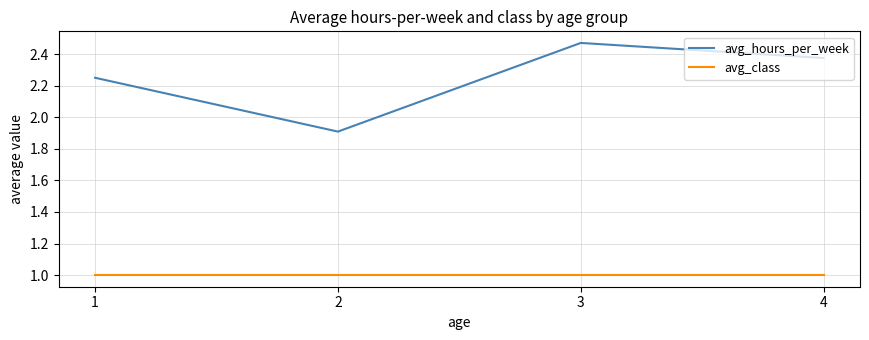

Is the value of avg_hours_per_week at 2 greater than the value of avg_class at 2?

Yes